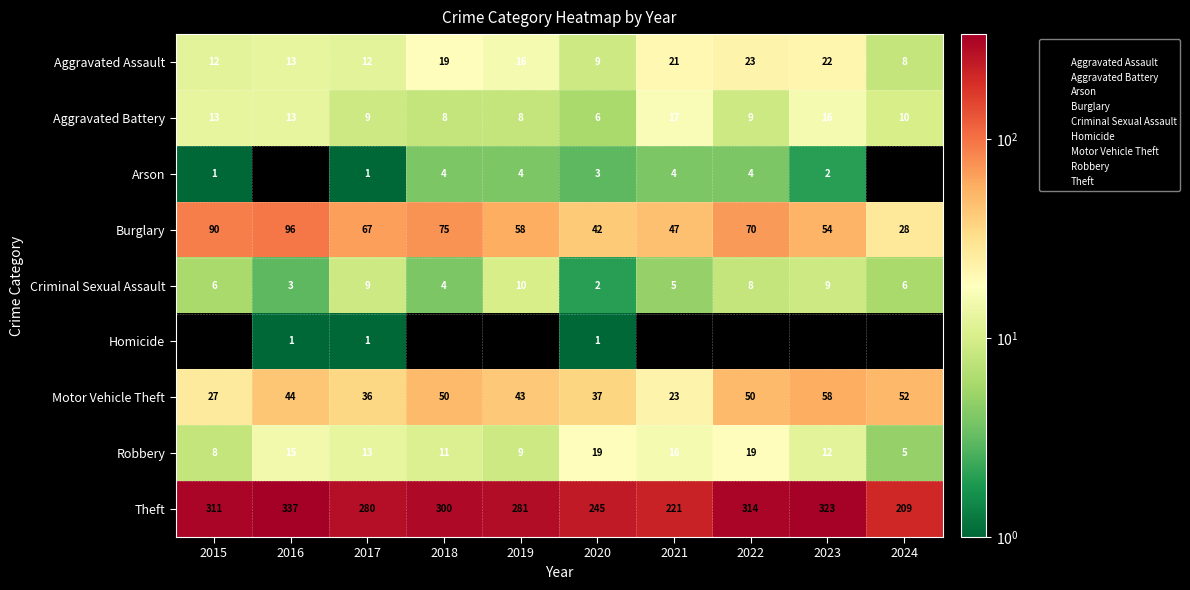

Where is Robbery nearest to the value 12?

2023